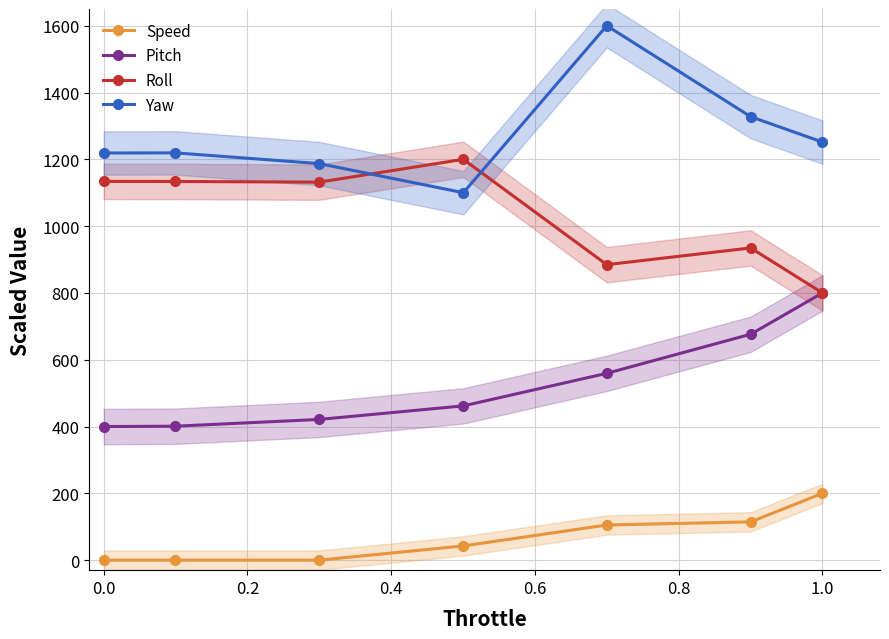

True or false: Pitch and Yaw intersect in this chart.

False